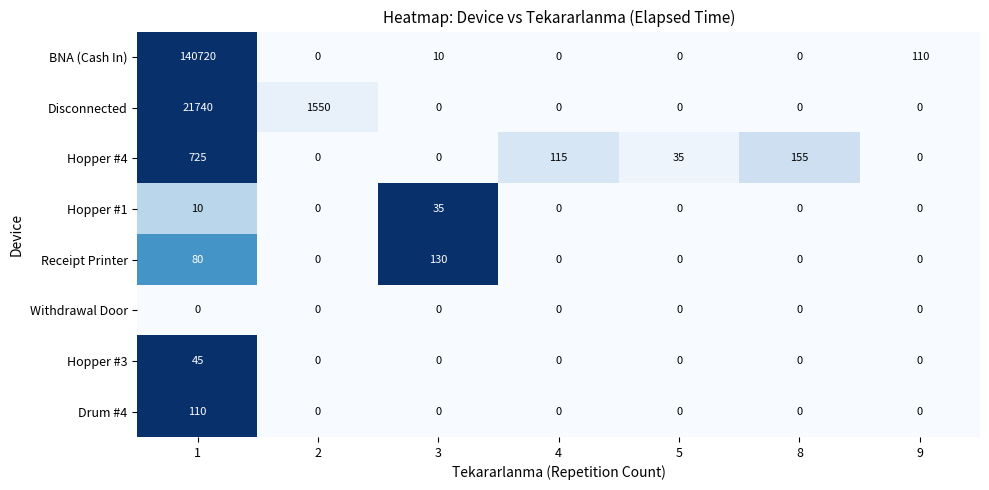

What is the spread (max minus min) of values at 8?

155